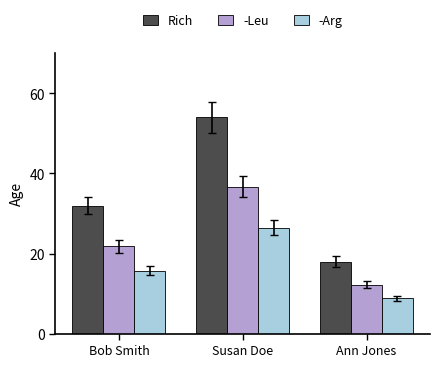

How many series are shown in this chart?

3